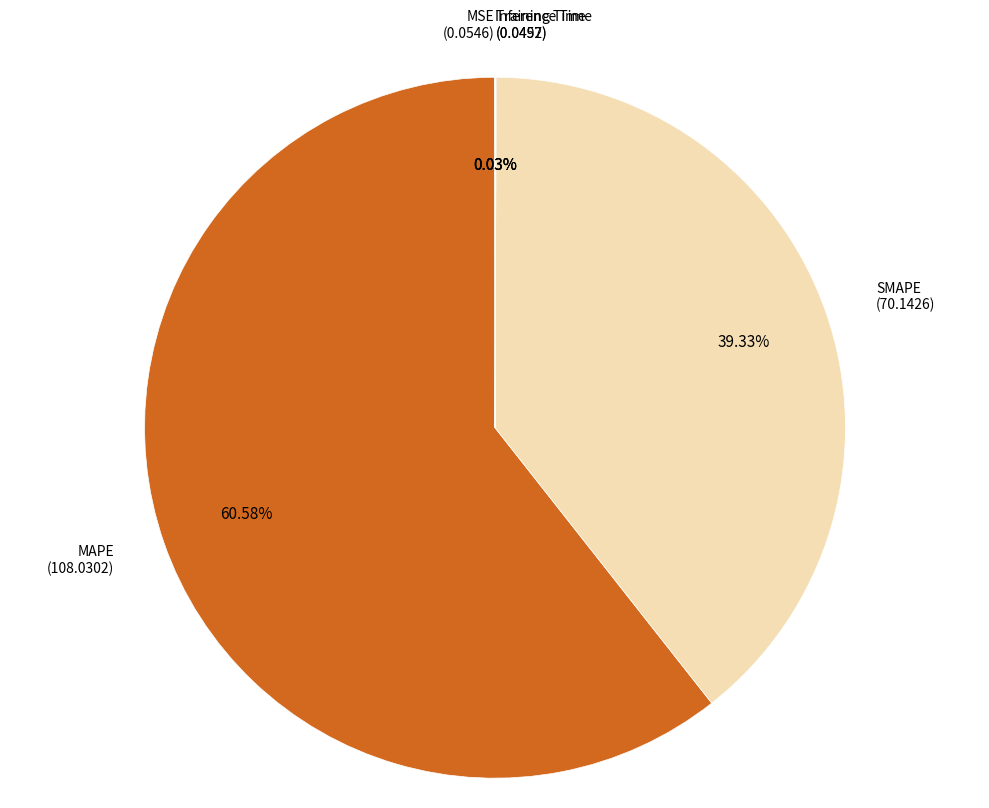

Rank the categories by value from lowest to highest.

Training Time, Inference Time, MSE, SMAPE, MAPE